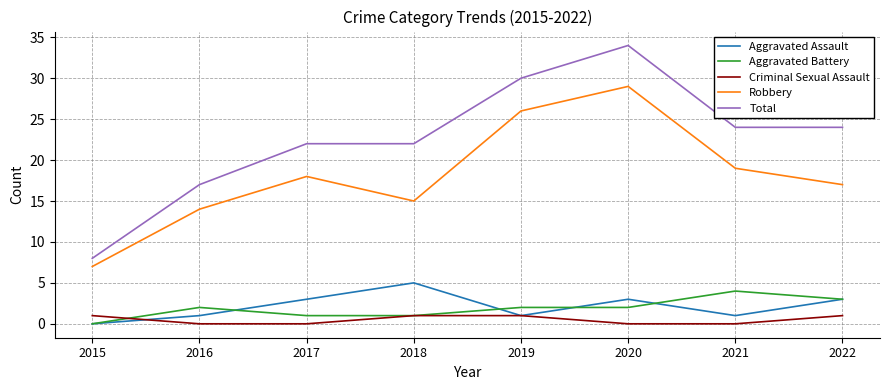

True or false: Total has more than 2 interior local peaks.

False